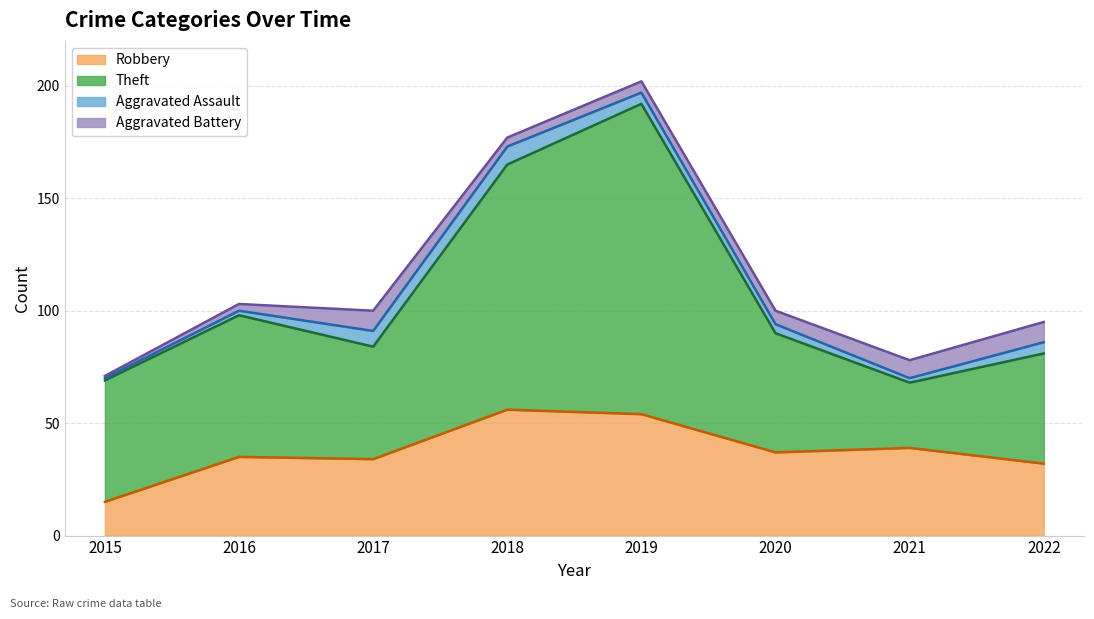

At which label does Robbery reach its minimum?

2015